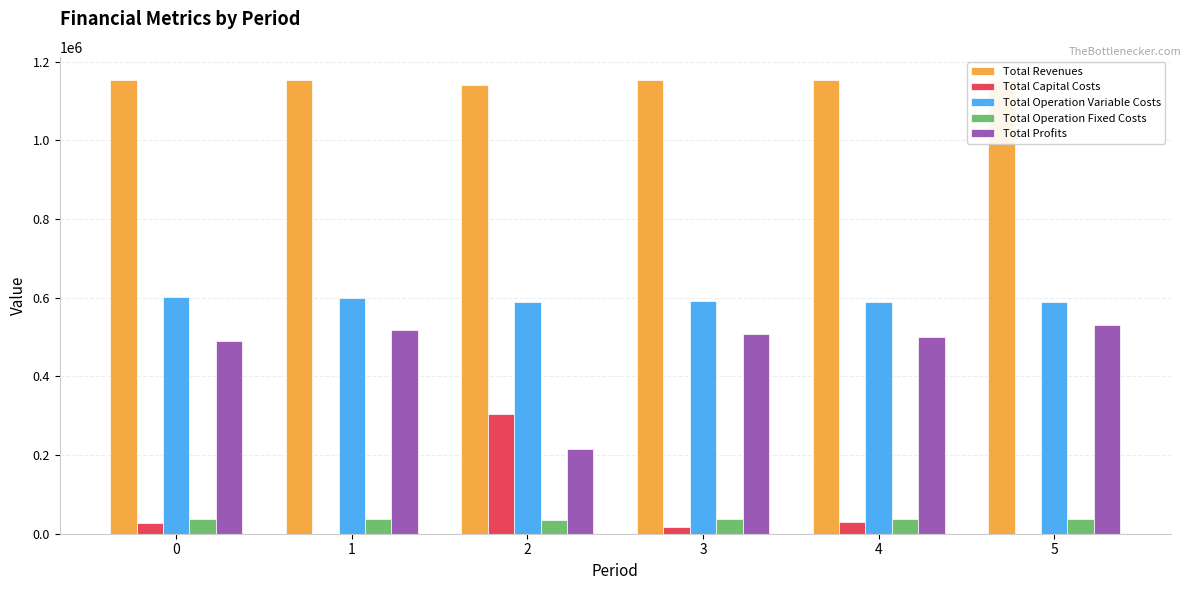

At 2, list the series in order from smallest to largest.

Total Operation Fixed Costs, Total Profits, Total Capital Costs, Total Operation Variable Costs, Total Revenues